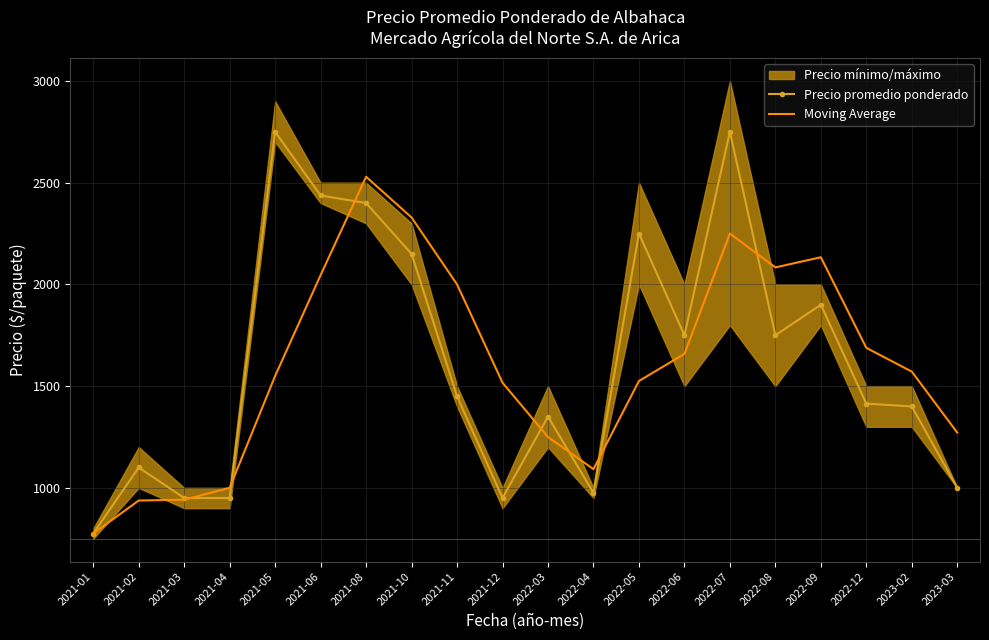

How many lines are shown in the chart?

2